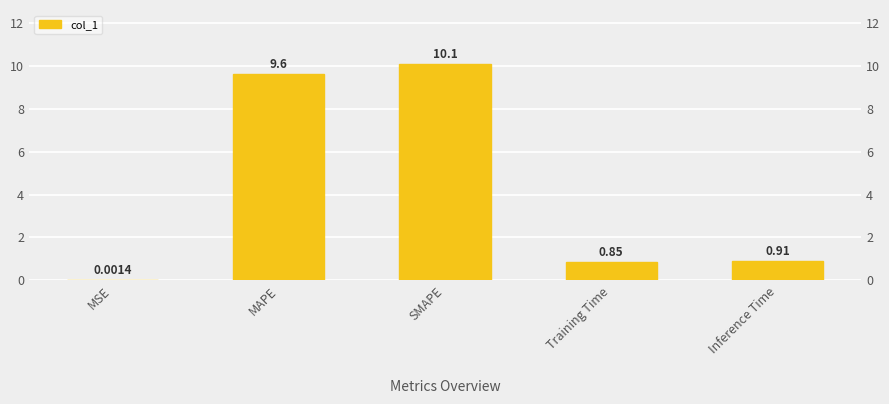

At which label is the value closest to 5?

Inference Time